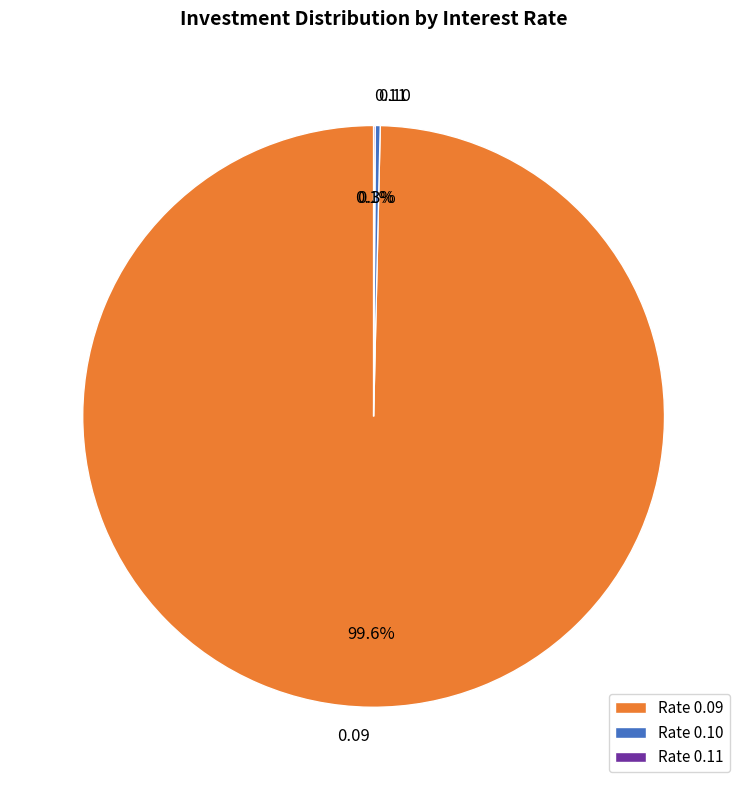

Is there a majority slice in this chart?

Yes